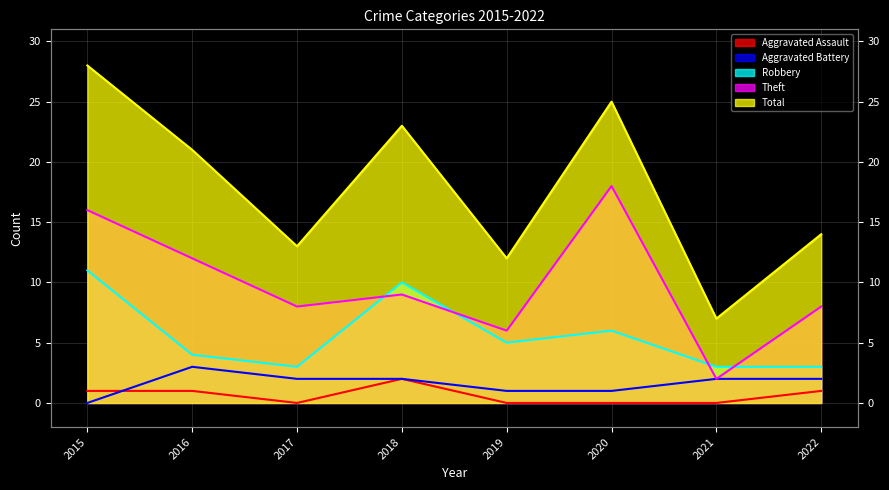

True or false: Total and Aggravated Assault cross at least once.

False